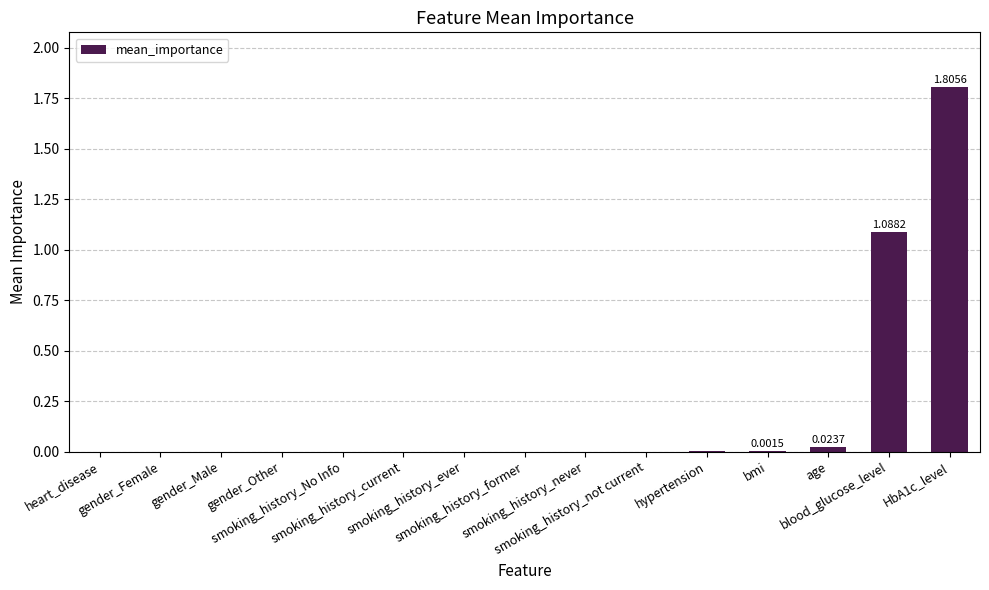

Count the number of categories in the chart.

15